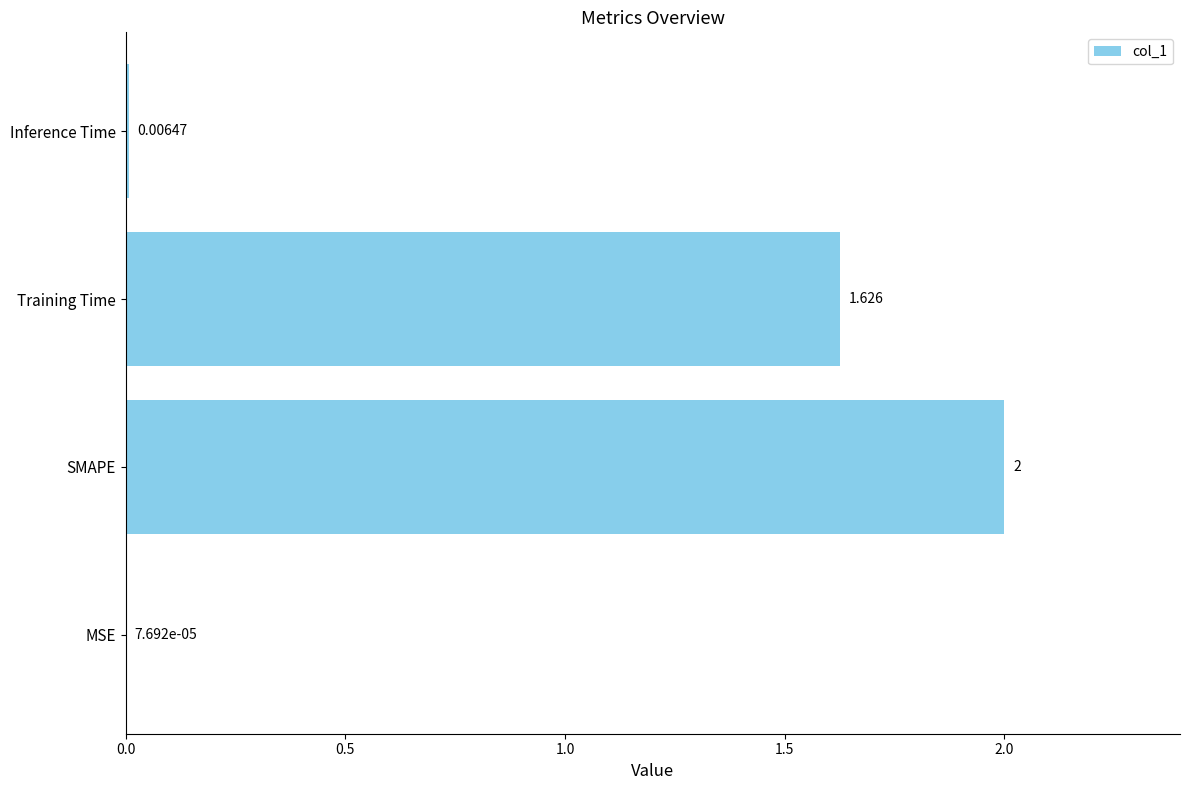

Which category has the highest value across all series?

SMAPE